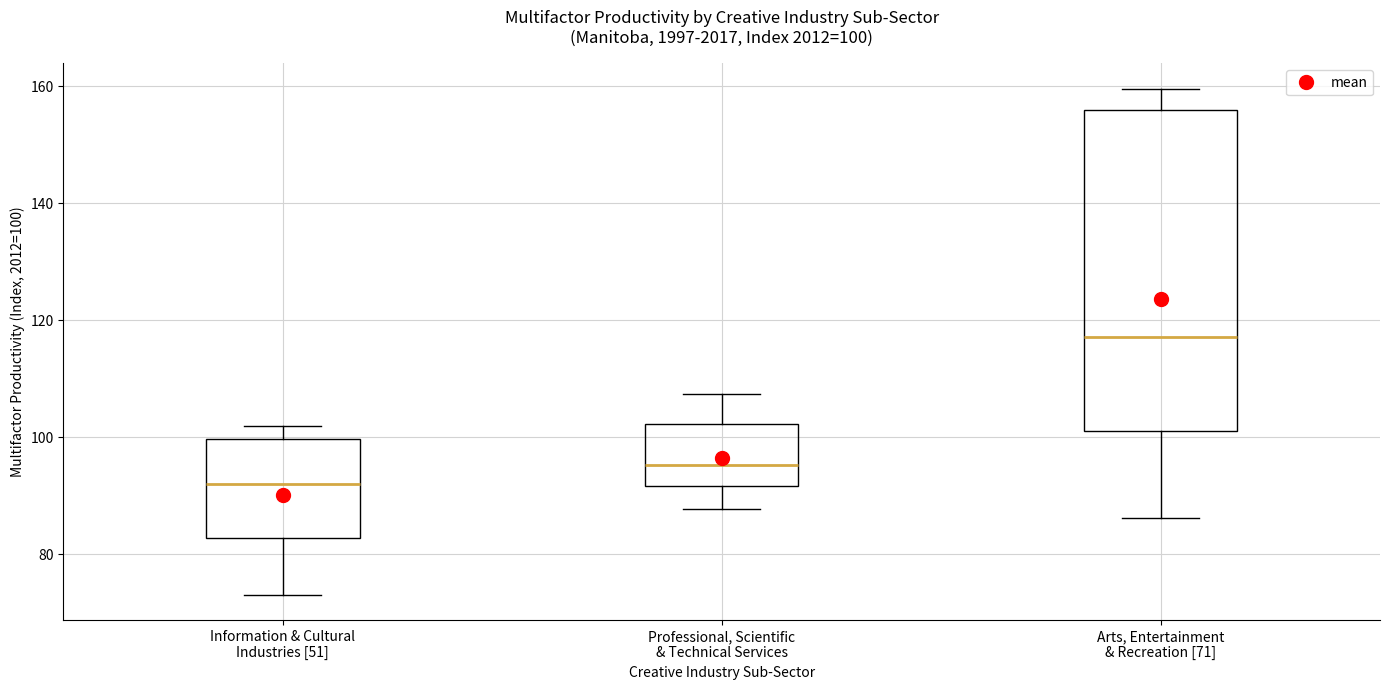

Which box is the tallest, from its lower edge to its upper edge?

Arts, Entertainment & Recreation [71]